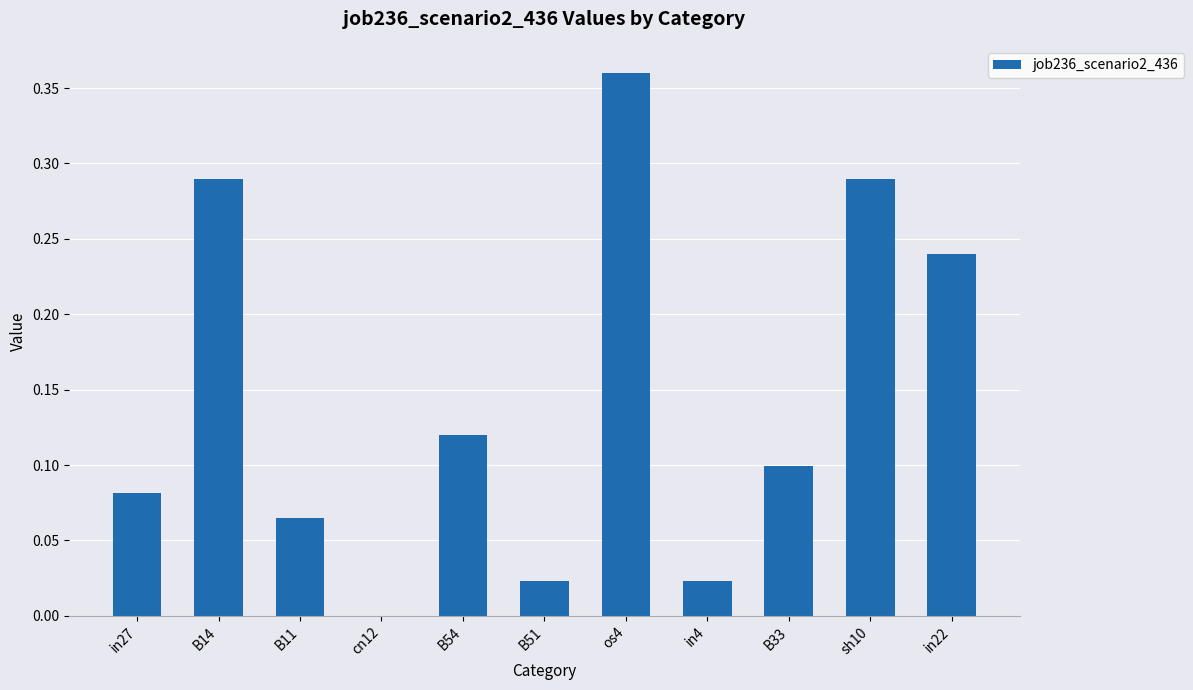

Which label corresponds to the largest value in the chart?

os4